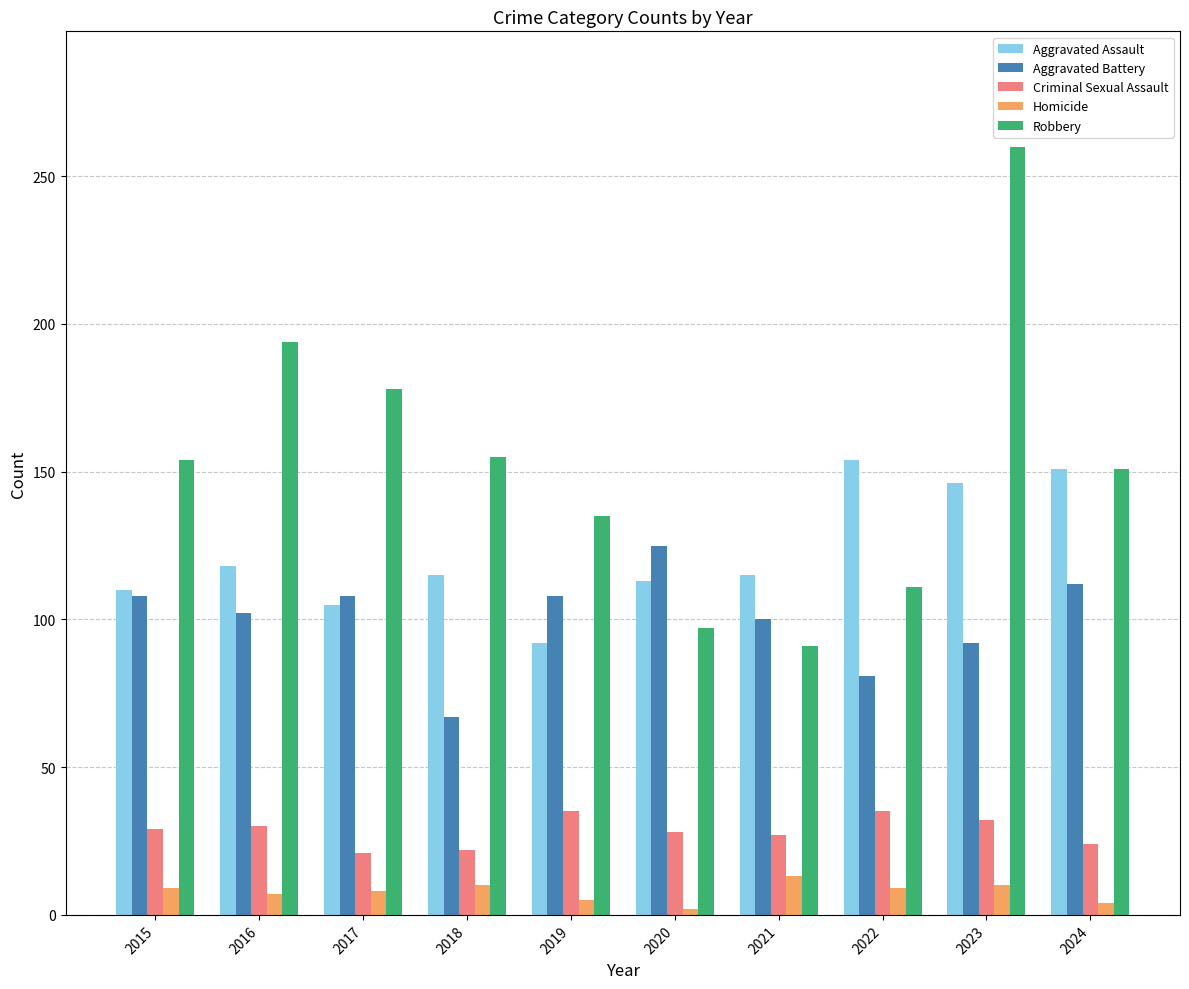

Does the chart contain stacked bars?

No